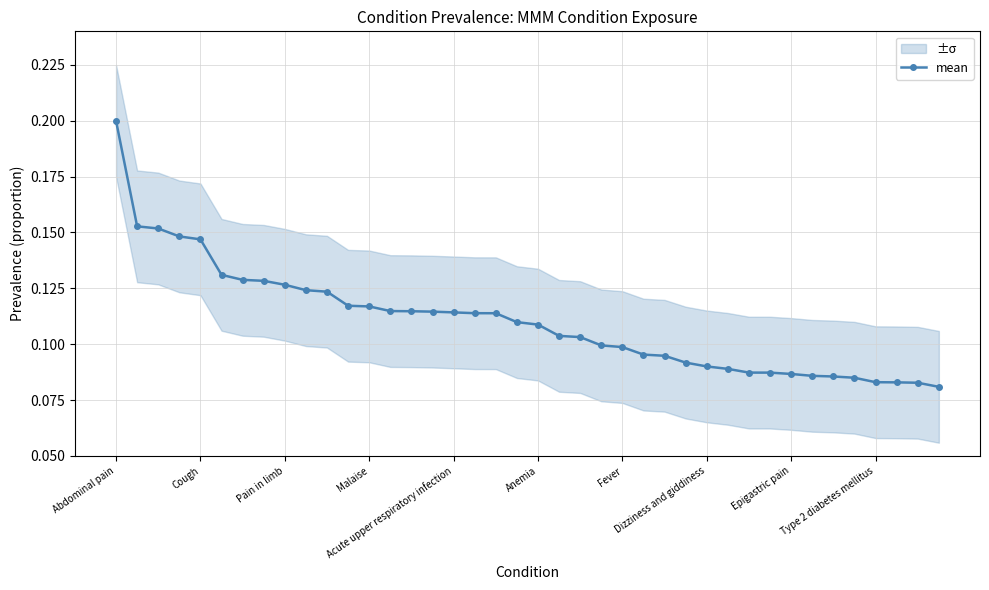

Which category has the lowest value across all series?

39